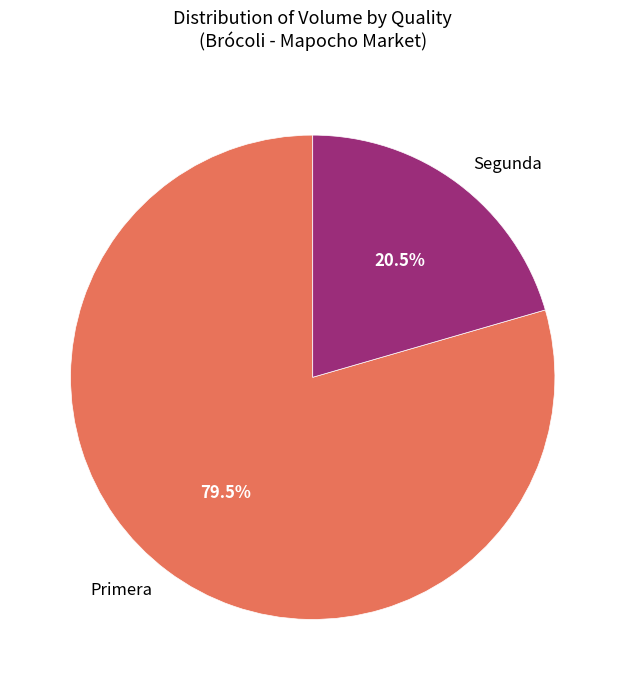

What is the smallest slice in the pie chart?

Segunda